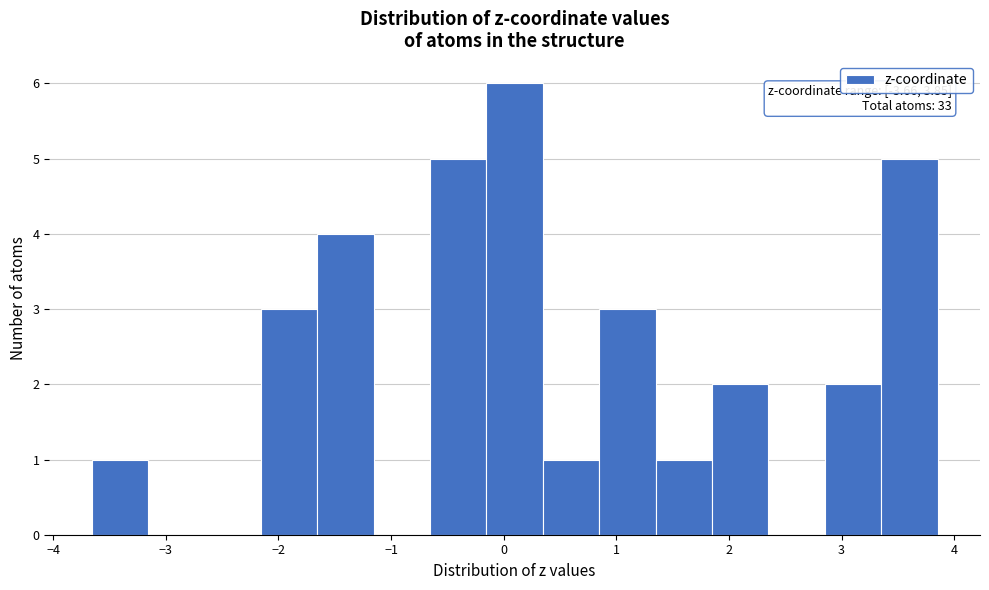

Over which range of the x-axis is the bar tallest?

-0.2 to 0.3